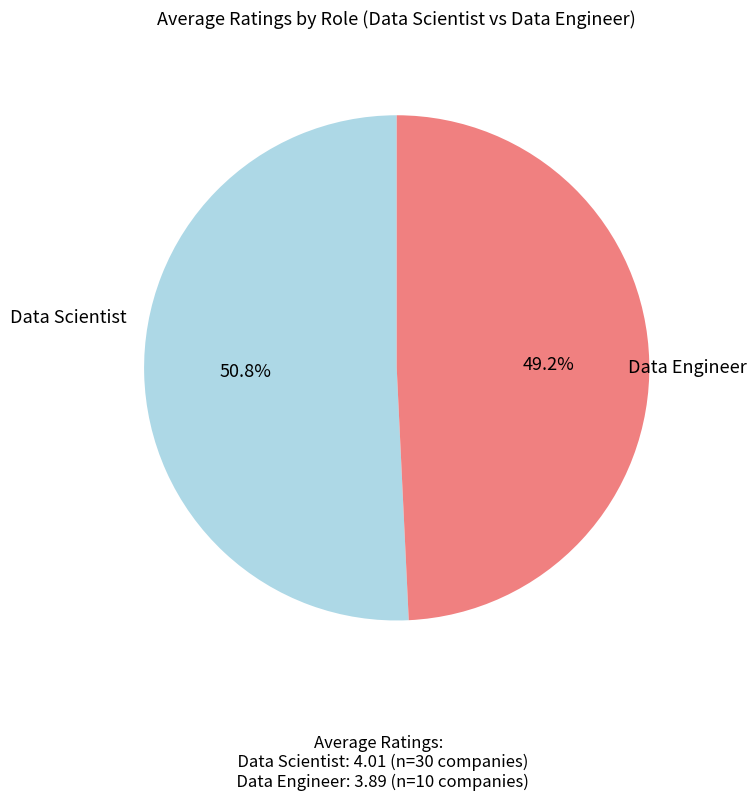

Is there a majority slice in this chart?

Yes